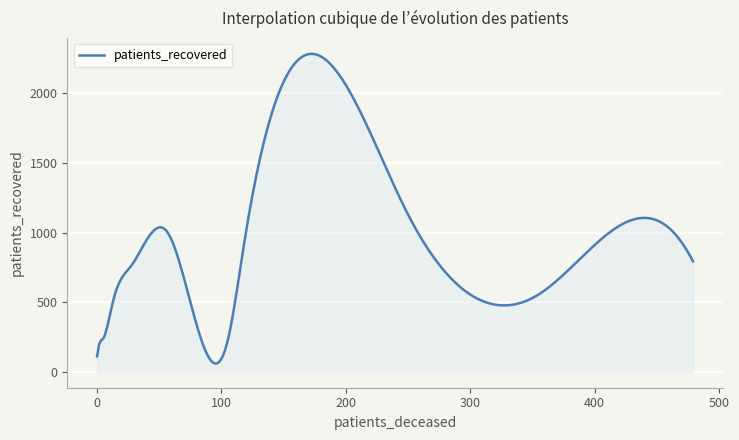

What is the minimum value shown in the chart?

60.0